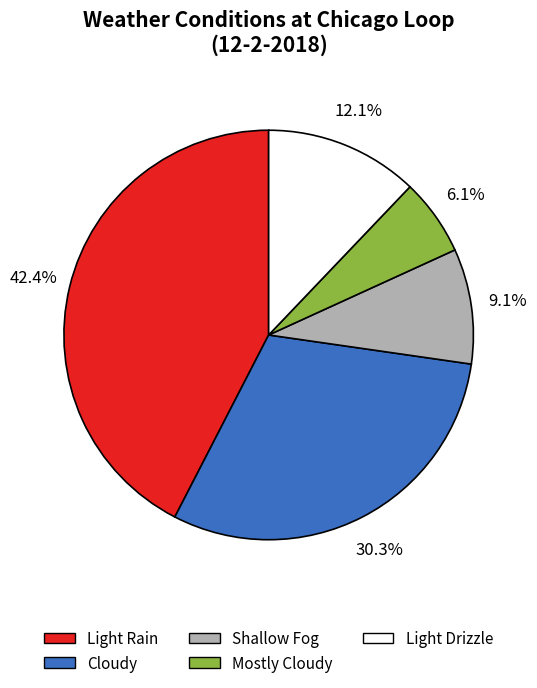

Is there any slice that represents more than half of the pie?

No